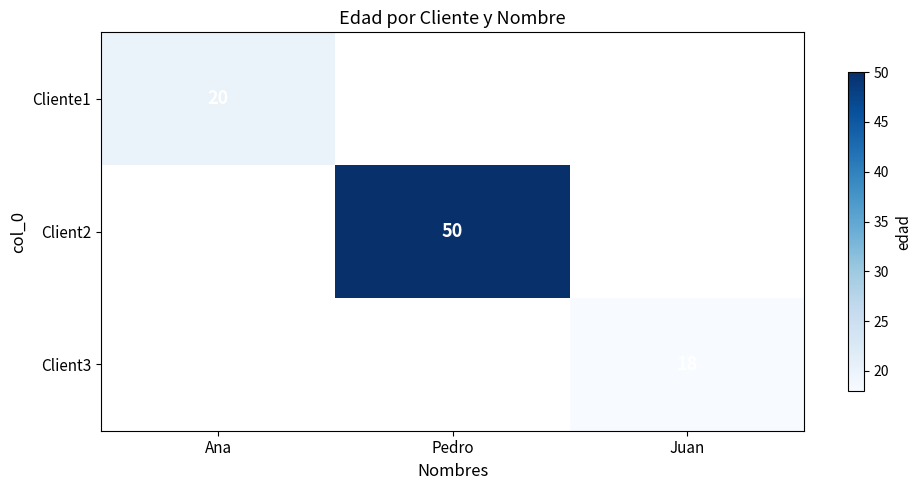

The value of Client2 at Pedro is 26. True or false?

False